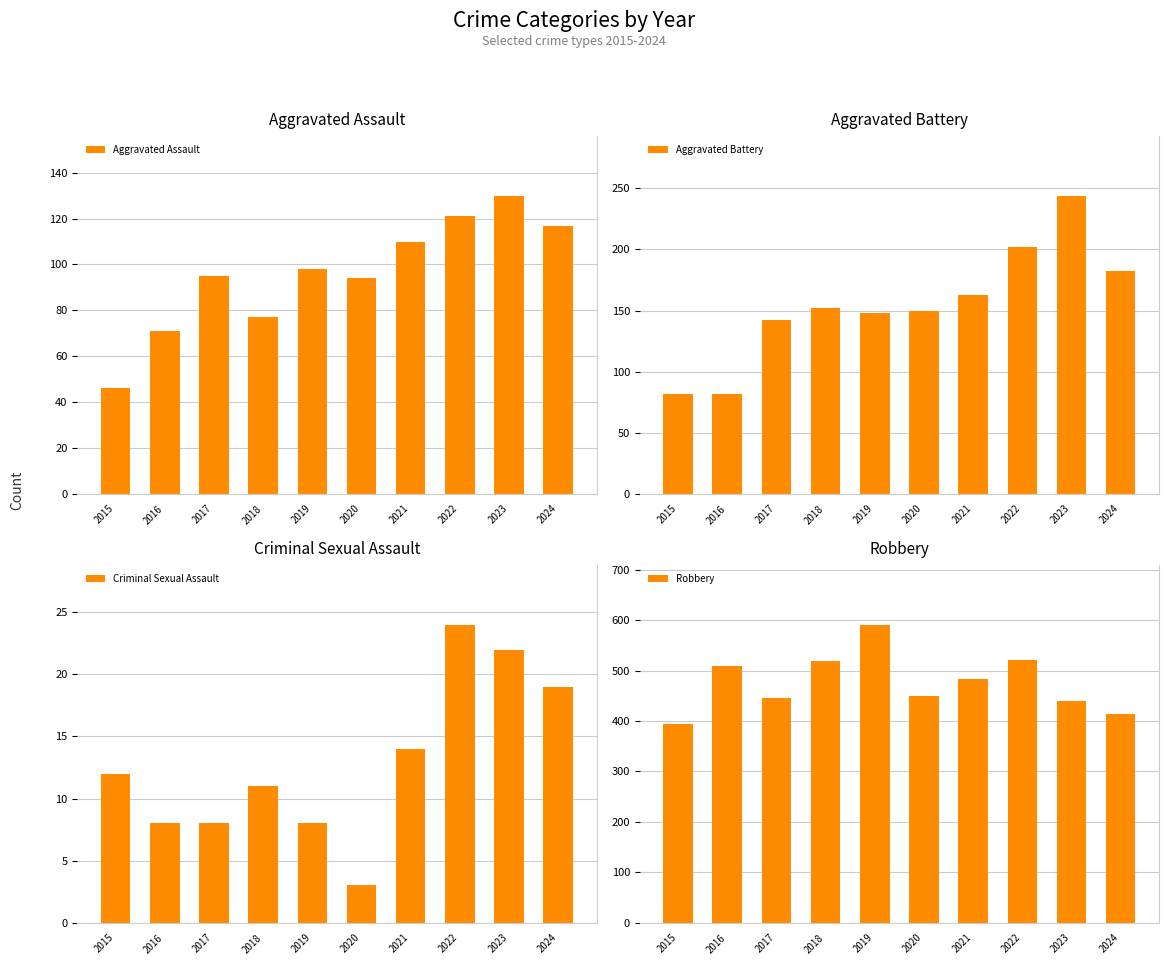

Rank the categories by Aggravated Assault value from highest to lowest.

2023, 2022, 2024, 2021, 2019, 2017, 2020, 2018, 2016, 2015